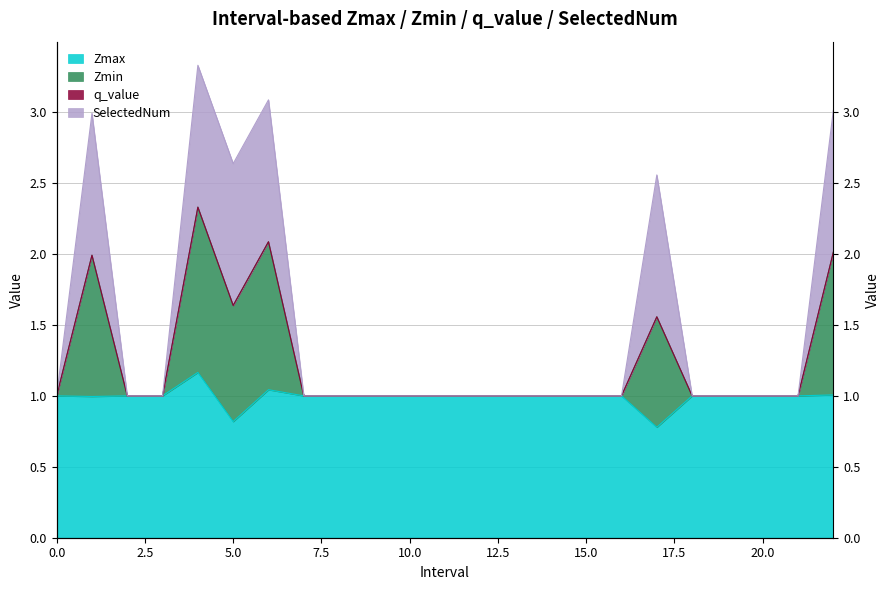

List the labels in order of Zmin value, largest first.

4, 6, 22, 1, 5, 17, 0, 2, 3, 7, 8, 9, 10, 11, 12, 13, 14, 15, 16, 18, 19, 20, 21